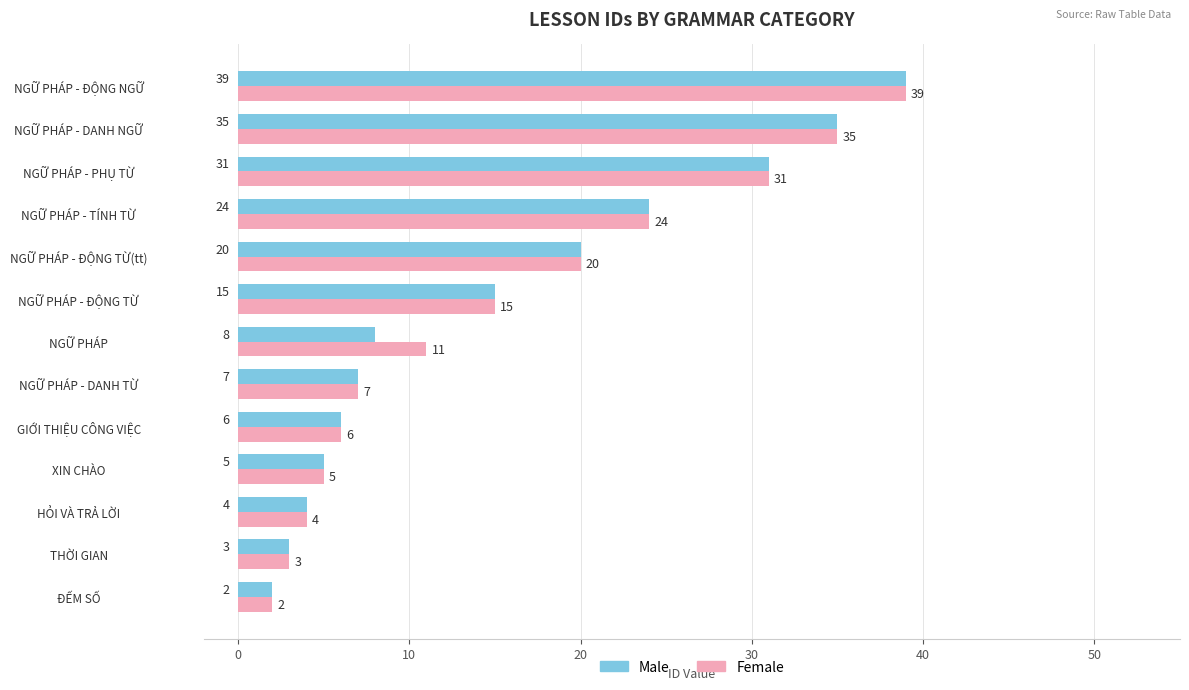

Read the Female value at GIỚI THIỆU CÔNG VIỆC.

6